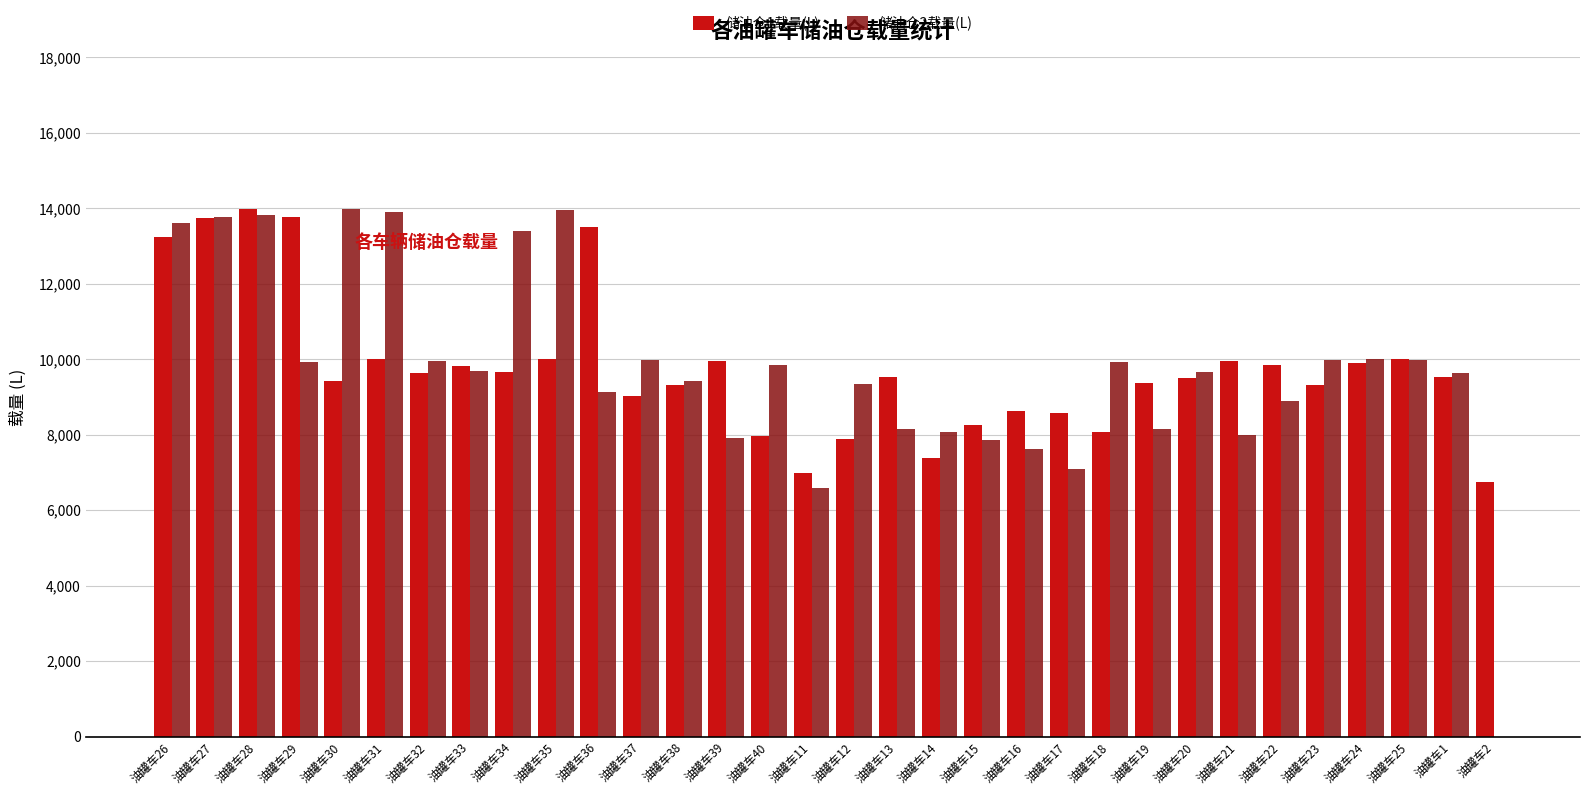

What is the greatest value displayed?

13985